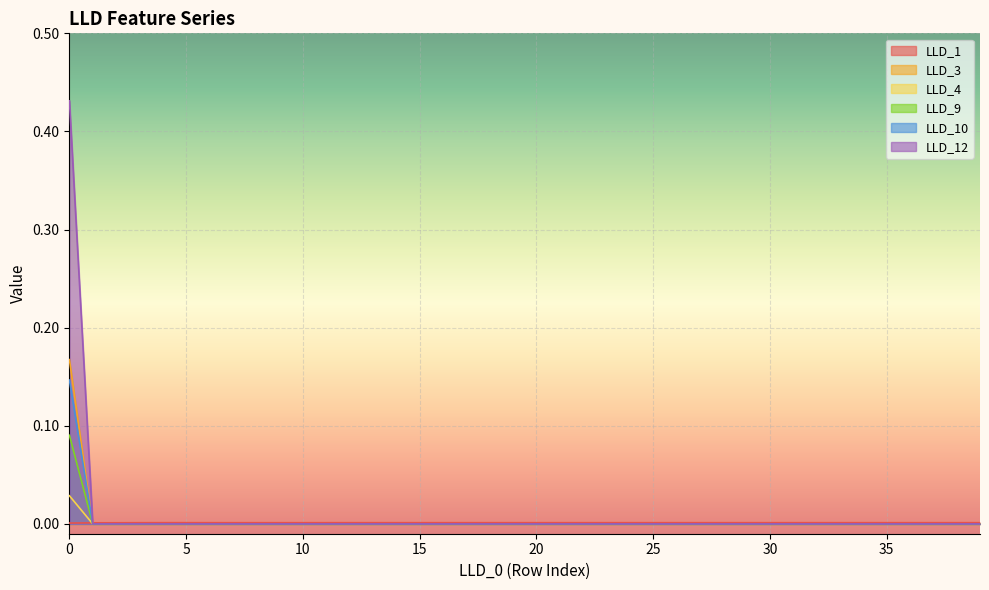

True or false: LLD_3 and LLD_9 intersect in this chart.

False